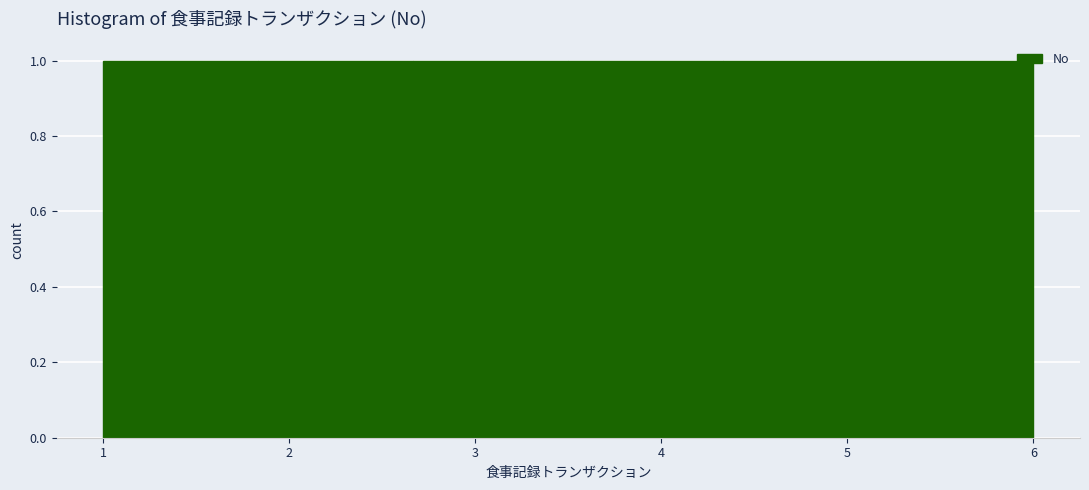

How tall is the bar that spans 4.3 to 5.2 on the x-axis? Neither the bar edges nor the heights are printed on the chart, so give them approximately, as read against the axes.

1